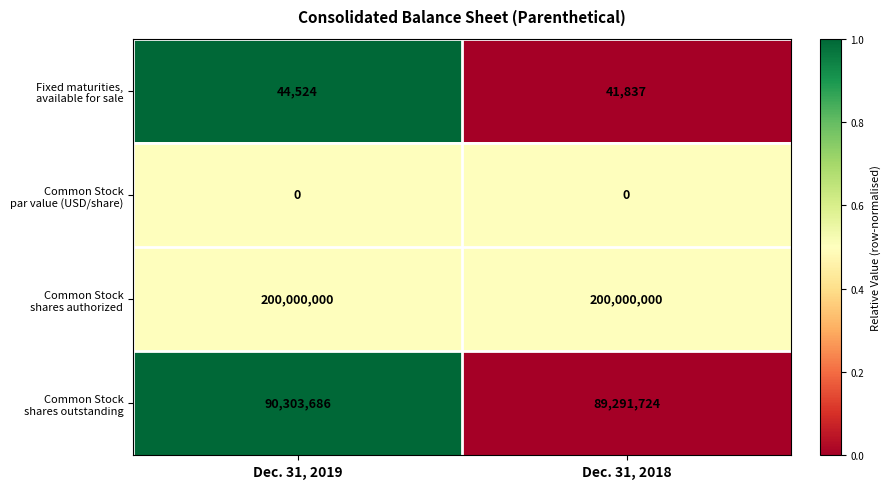

What is the difference between the highest and lowest values at Dec. 31, 2019?

200000000